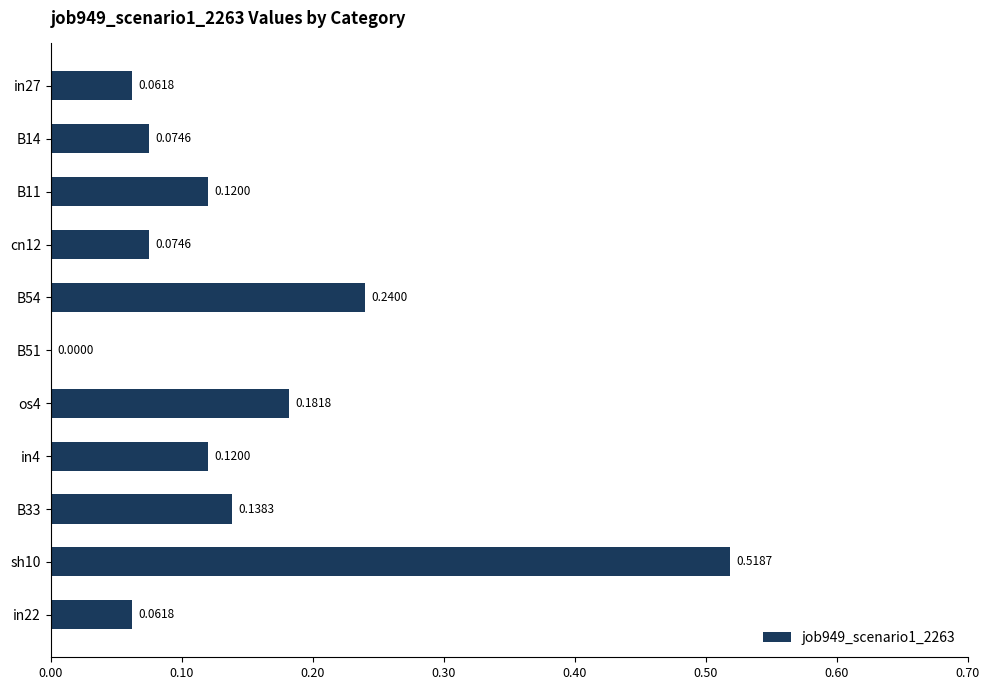

Are the bars horizontal?

Yes